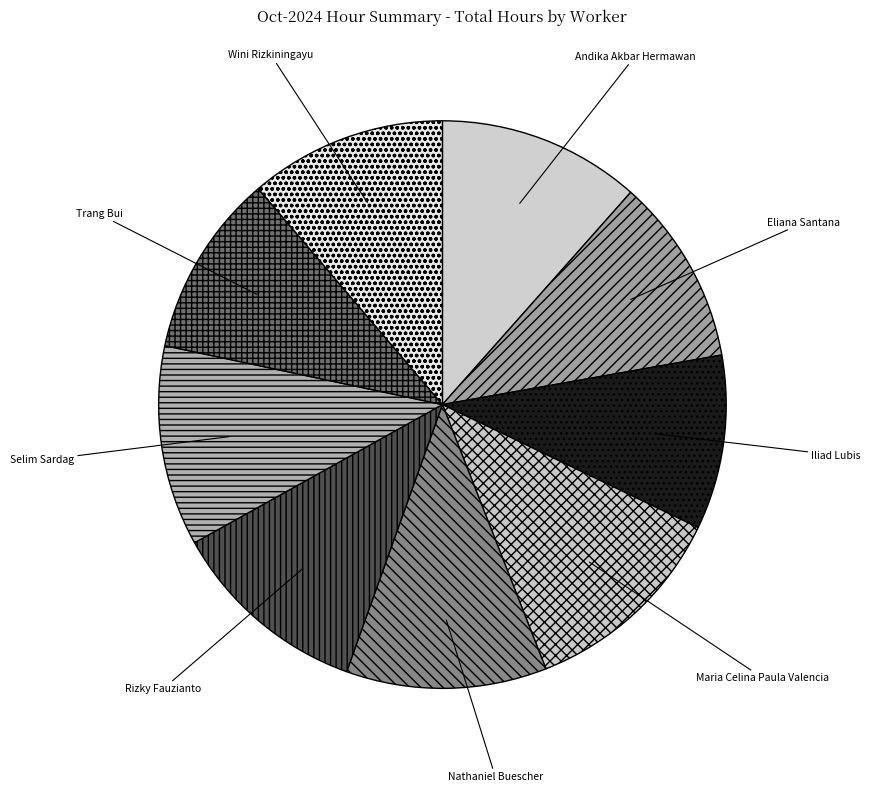

Is there any slice that represents more than half of the pie?

No